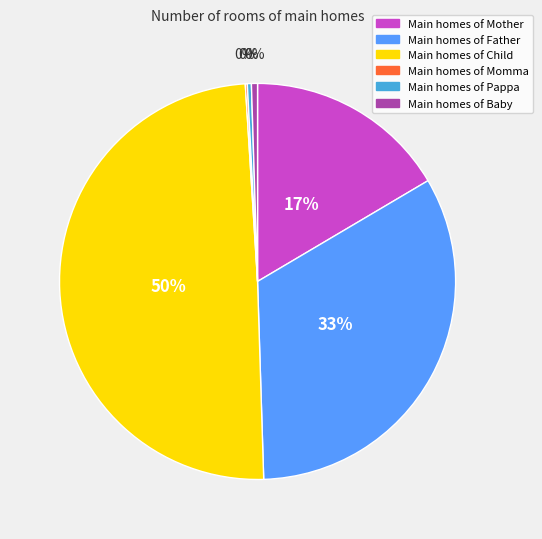

To the nearest percent, what is the average slice percentage?

17%